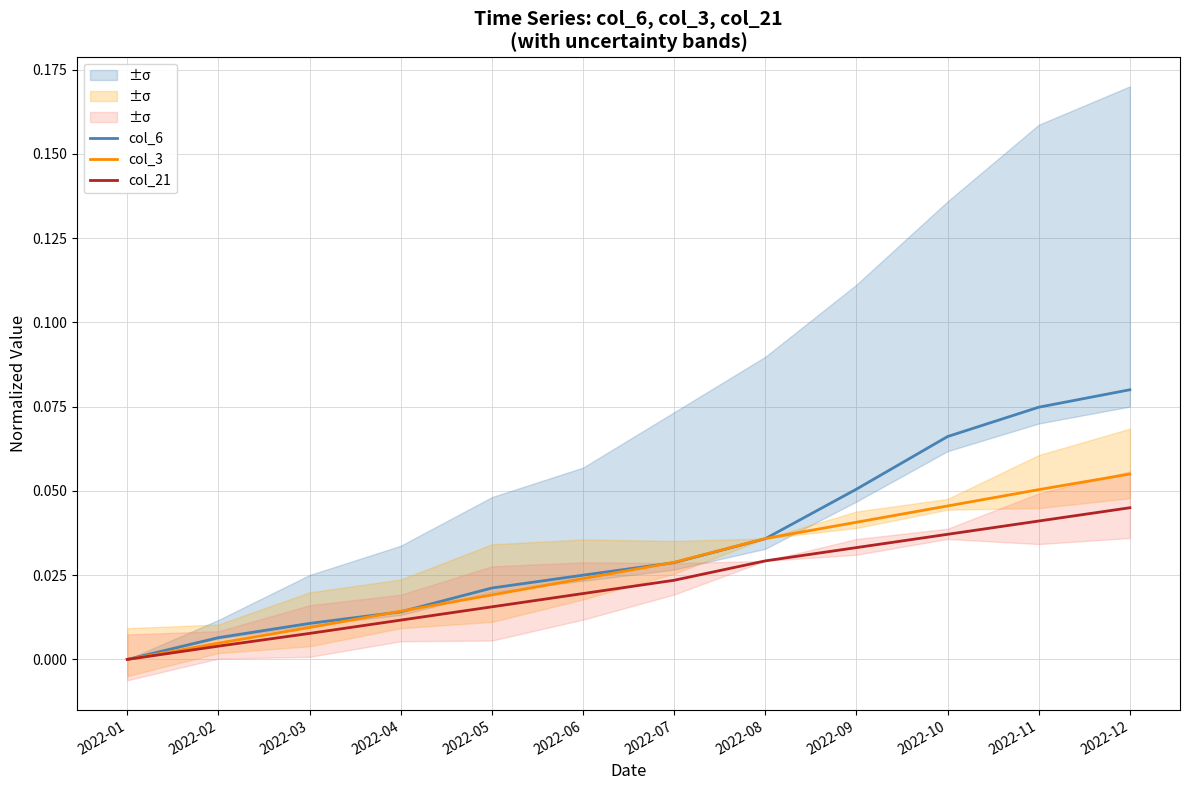

Reading left to right, extract all data points from this chart.

col_6: 2022-01=0.0	2022-02=0.0	2022-03=0.0	2022-04=0.0	2022-05=0.0	2022-06=0.0	2022-07=0.0	2022-08=0.0	2022-09=0.1	2022-10=0.1	2022-11=0.1	2022-12=0.1
col_3: 2022-01=0.0	2022-02=0.0	2022-03=0.0	2022-04=0.0	2022-05=0.0	2022-06=0.0	2022-07=0.0	2022-08=0.0	2022-09=0.0	2022-10=0.0	2022-11=0.1	2022-12=0.1
col_21: 2022-01=0.0	2022-02=0.0	2022-03=0.0	2022-04=0.0	2022-05=0.0	2022-06=0.0	2022-07=0.0	2022-08=0.0	2022-09=0.0	2022-10=0.0	2022-11=0.0	2022-12=0.0